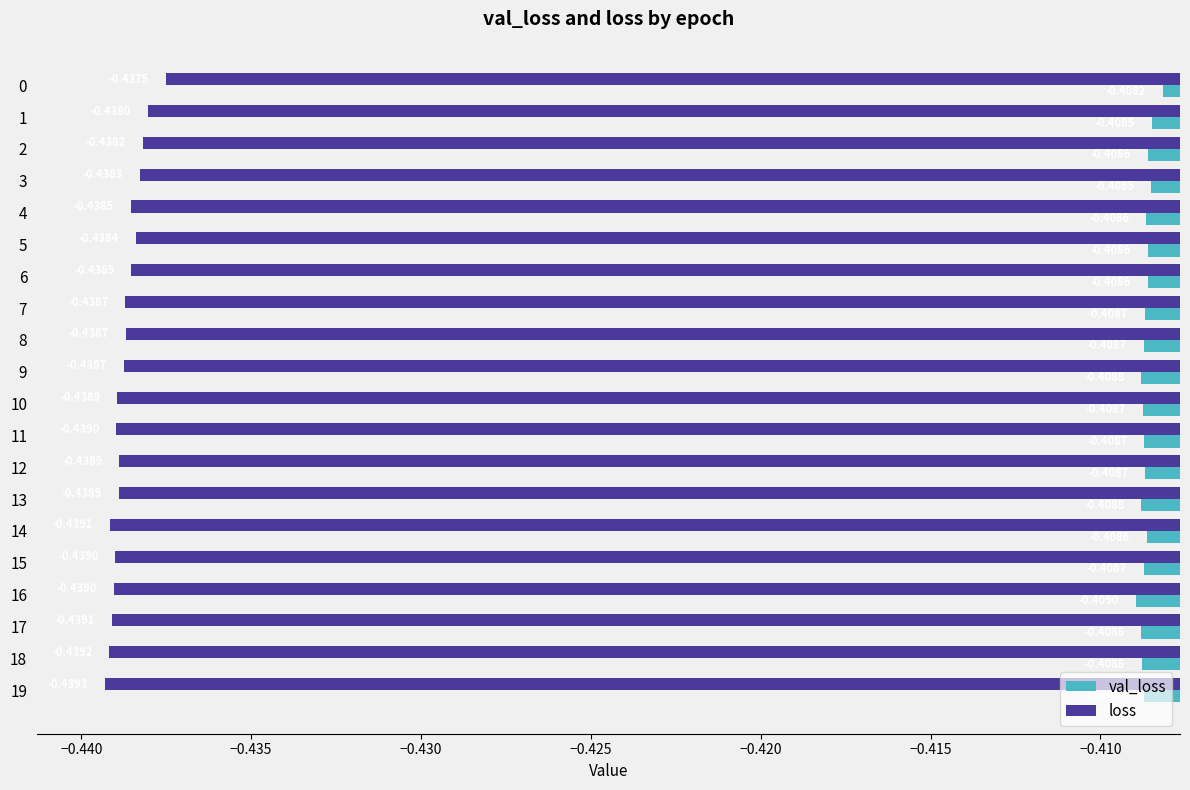

Rank the series by their maximum value, from lowest to highest.

loss, val_loss